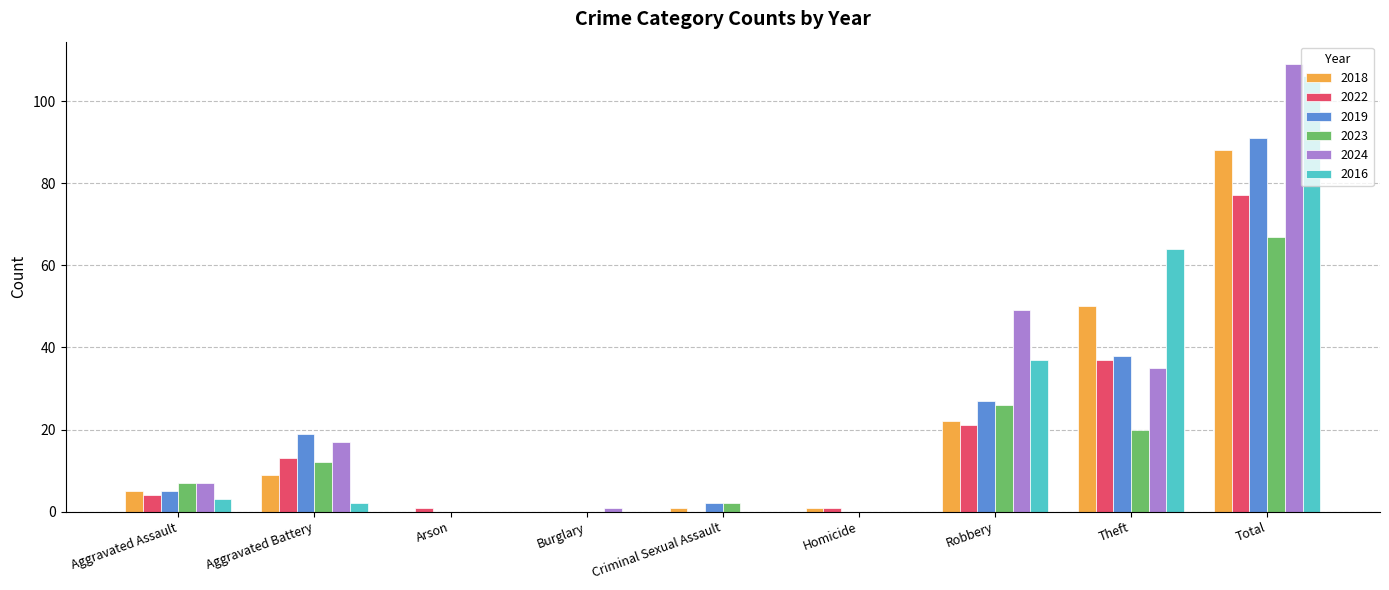

What is the total value across all series at Total?

538